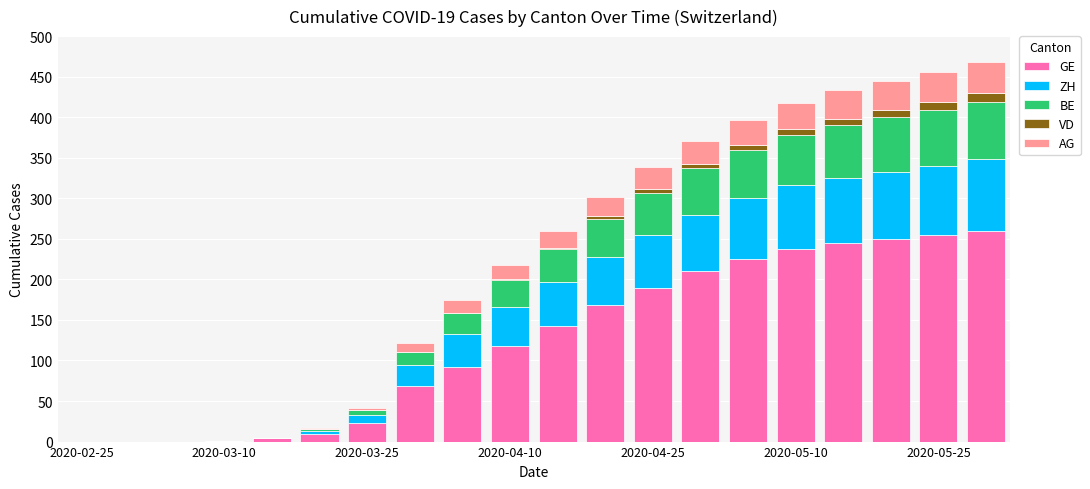

What is the sum of all GE values?

2498